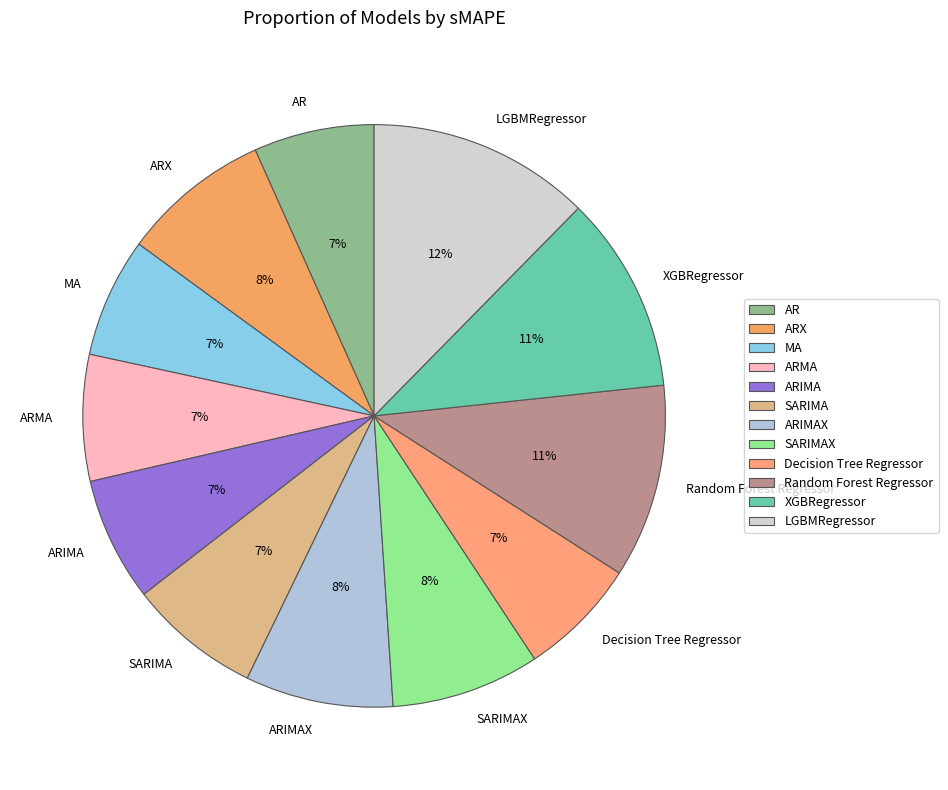

True or false: LGBMRegressor accounts for 2% of the total.

False